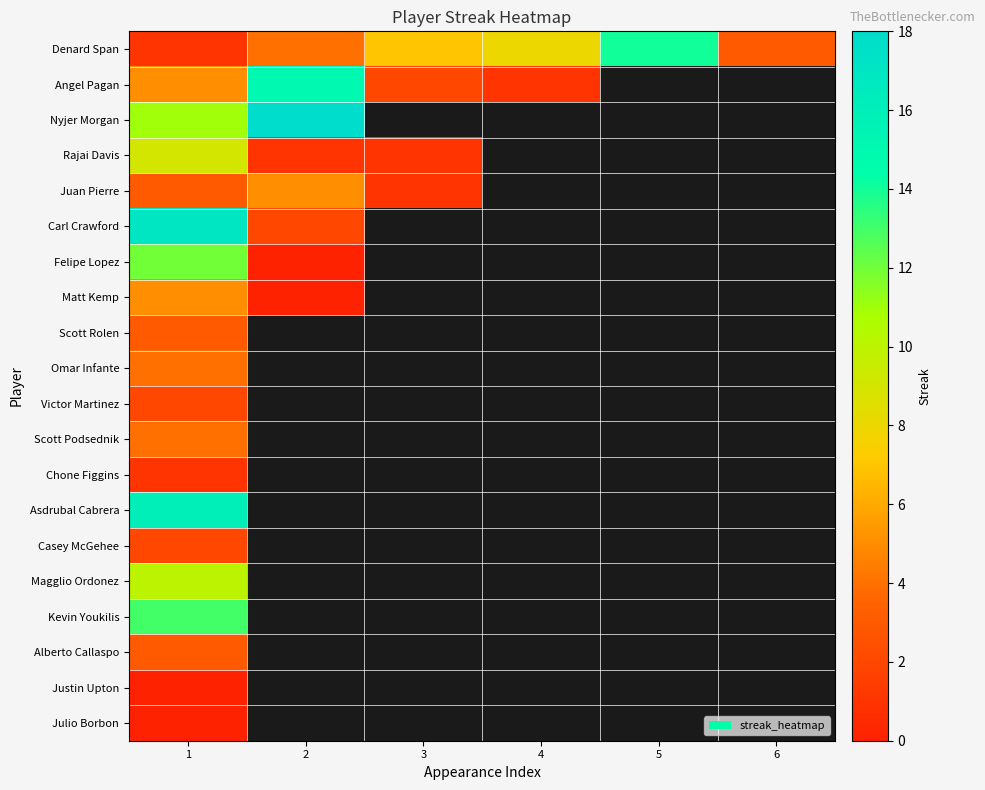

What value does the Denard Span series have at 1?

1.0